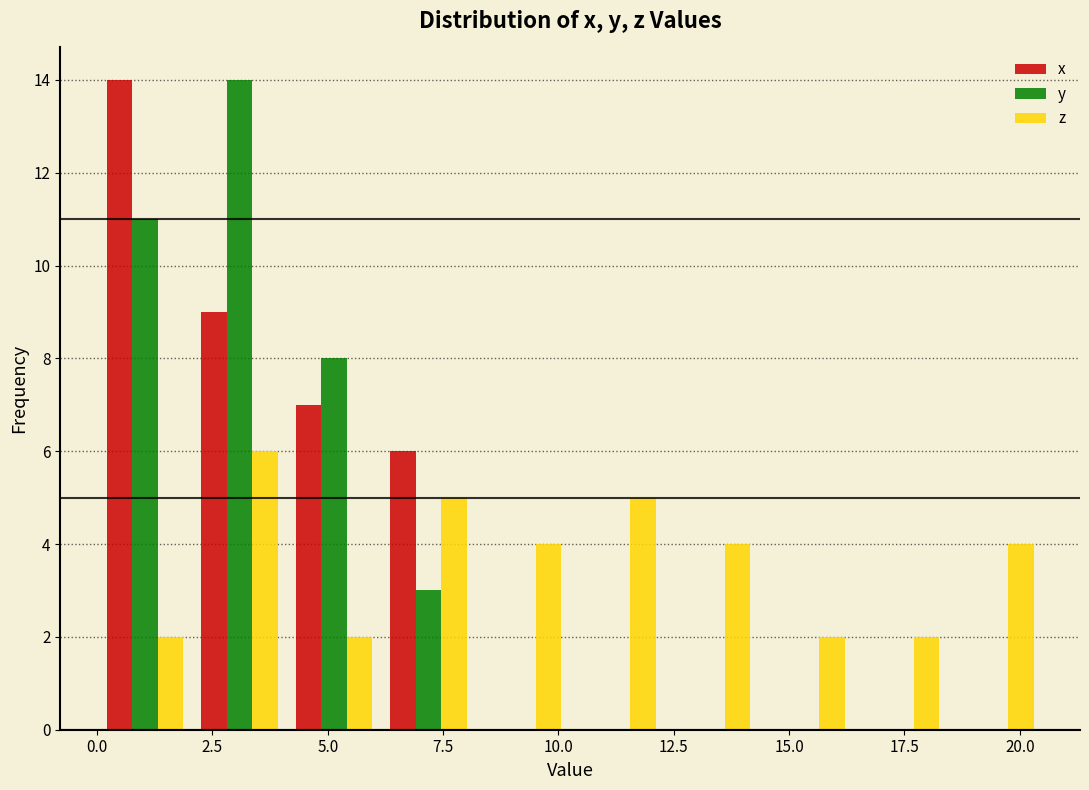

Reading left to right, transcribe this chart: for each range on the x-axis, give the height of each series' bar. Neither the bar edges nor the heights are printed on the chart, so give them approximately, as read against the axes.

0.0 to 2.0: x=14	y=11	z=2
2.0 to 4.0: x=9	y=14	z=6
4.0 to 6.0: x=7	y=8	z=2
6.0 to 8.0: x=6	y=3	z=5
8.0 to 10.5: x=0	y=0	z=4
10.5 to 12.5: x=0	y=0	z=5
12.5 to 14.5: x=0	y=0	z=4
14.5 to 16.5: x=0	y=0	z=2
16.5 to 18.5: x=0	y=0	z=2
18.5 to 20.5: x=0	y=0	z=4